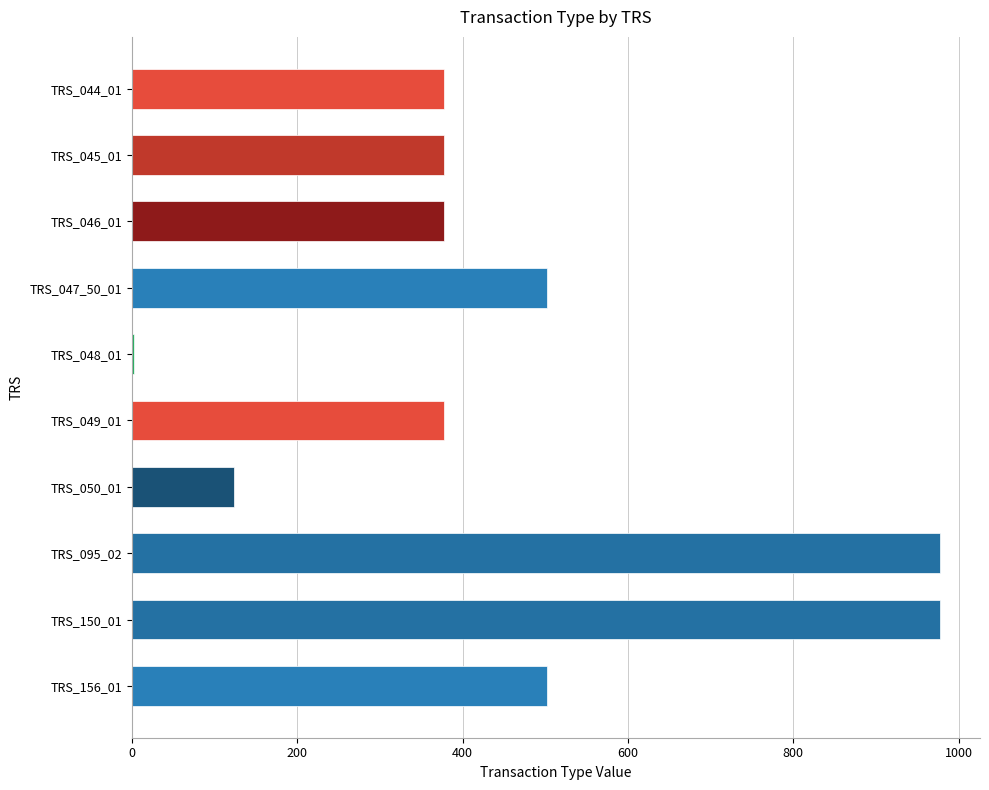

The value at TRS_050_01 is 123. True or false?

True